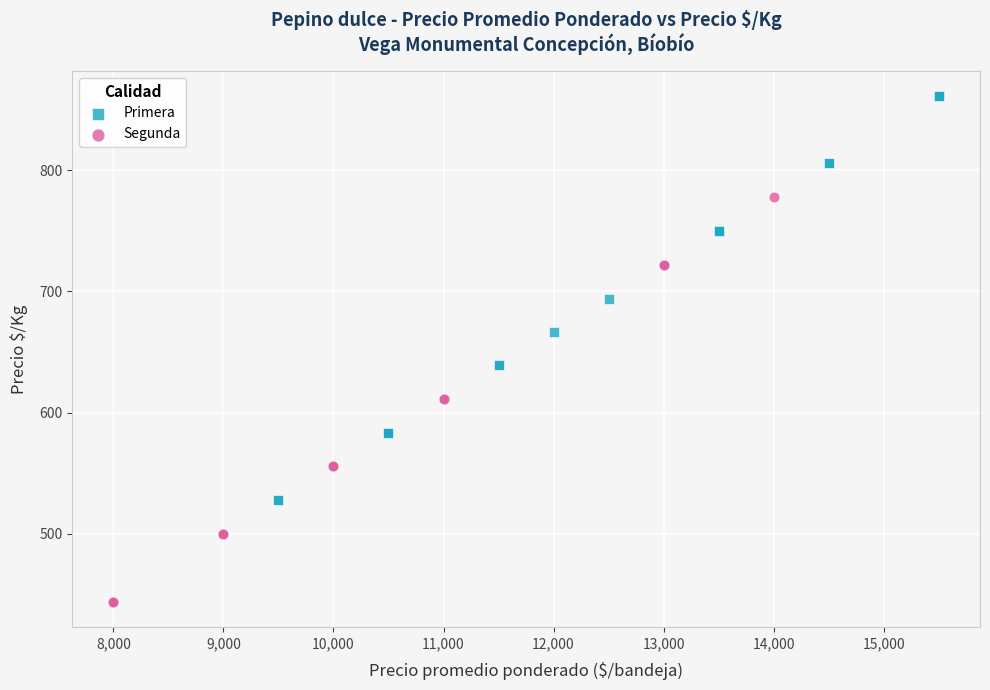

Which series contains the lowest Y value?

Segunda